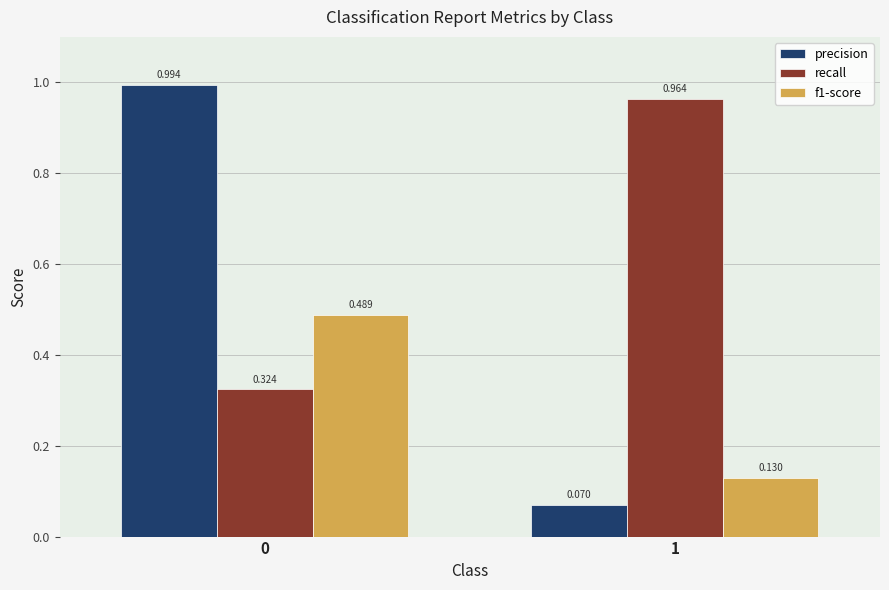

What are all the series names shown in the legend?

precision, recall, f1-score